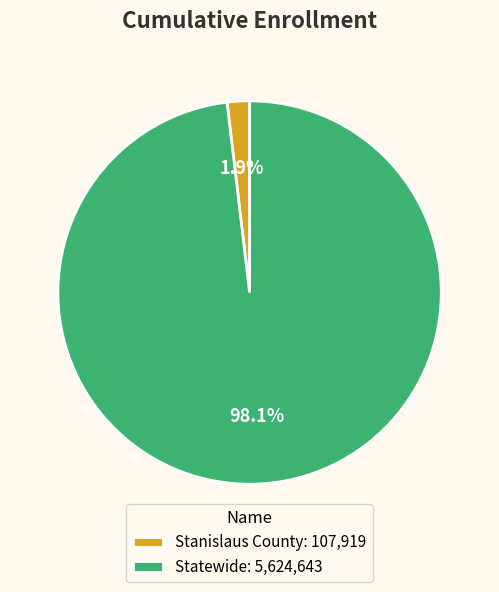

What is the largest slice in the pie chart?

Statewide